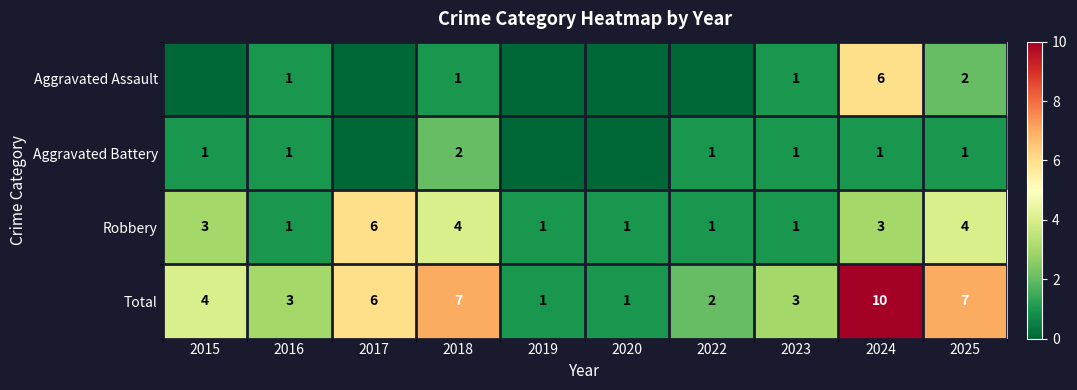

Is it true that Robbery equals 3 at 2024?

True